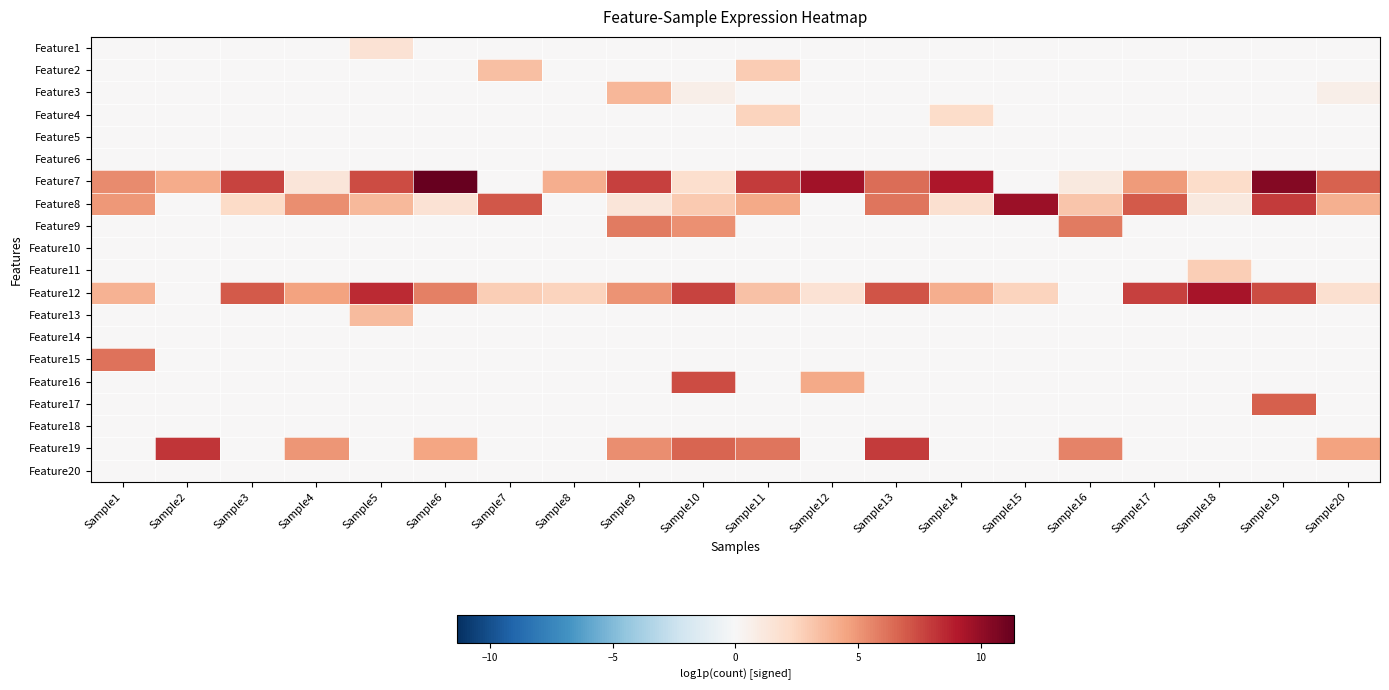

Which series has the largest range (max minus min)?

Feature7